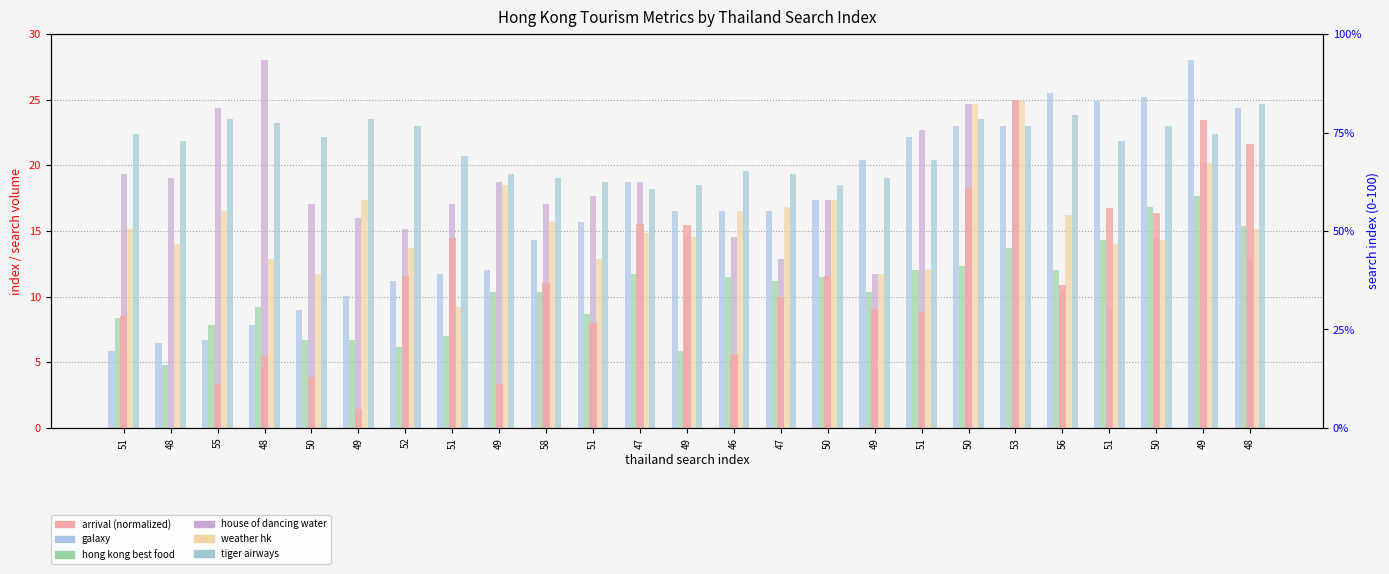

Reading left to right, what are all the values shown in this chart?

galaxy: 5.9	6.4	6.7	7.8	9.0	10.1	11.2	11.8	12.0	14.3	15.7	18.8	16.5	16.5	16.5	17.4	20.4	22.1	23.0	23.0	25.5	24.9	25.2	28.0	24.4
hong kong best food: 8.4	4.8	7.8	9.2	6.7	6.7	6.2	7.0	10.4	10.4	8.7	11.8	5.9	11.5	11.2	11.5	10.4	12.0	12.3	13.7	12.0	14.3	16.8	17.6	15.4
house of dancing water: 19.3	19.0	24.4	28.0	17.1	16.0	15.1	17.1	18.8	17.1	17.6	18.8	14.6	14.6	12.9	17.4	11.8	22.7	24.6	24.9	10.4	9.2	14.6	20.2	12.9
weather hk: 15.1	14.0	16.5	12.9	11.8	17.4	13.7	9.2	18.5	15.7	12.9	14.8	14.6	16.5	16.8	17.4	11.8	12.0	24.6	24.9	16.2	14.0	14.3	20.2	15.1
tiger airways: 22.4	21.8	23.5	23.2	22.1	23.5	23.0	20.7	19.3	19.0	18.8	18.2	18.5	19.6	19.3	18.5	19.0	20.4	23.5	23.0	23.8	21.8	23.0	22.4	24.6
arrival (normalized): 8.5	0.0	3.3	5.5	3.9	1.4	11.6	14.5	3.3	11.0	8.0	15.5	15.4	5.7	9.9	11.6	9.1	8.8	18.3	25.0	10.9	16.7	16.4	23.5	21.6